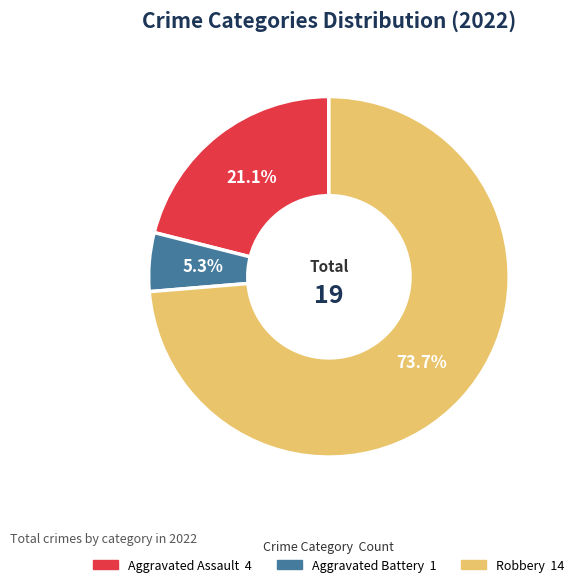

Is there a majority slice in this chart?

Yes